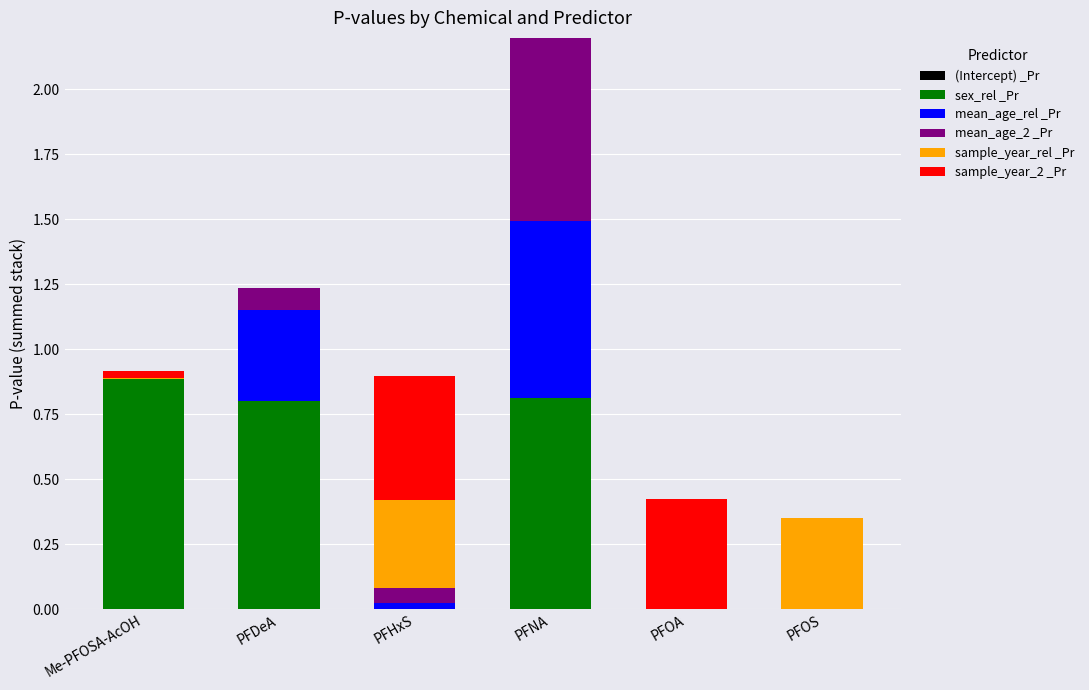

At which category is the sum across all series the highest?

PFNA